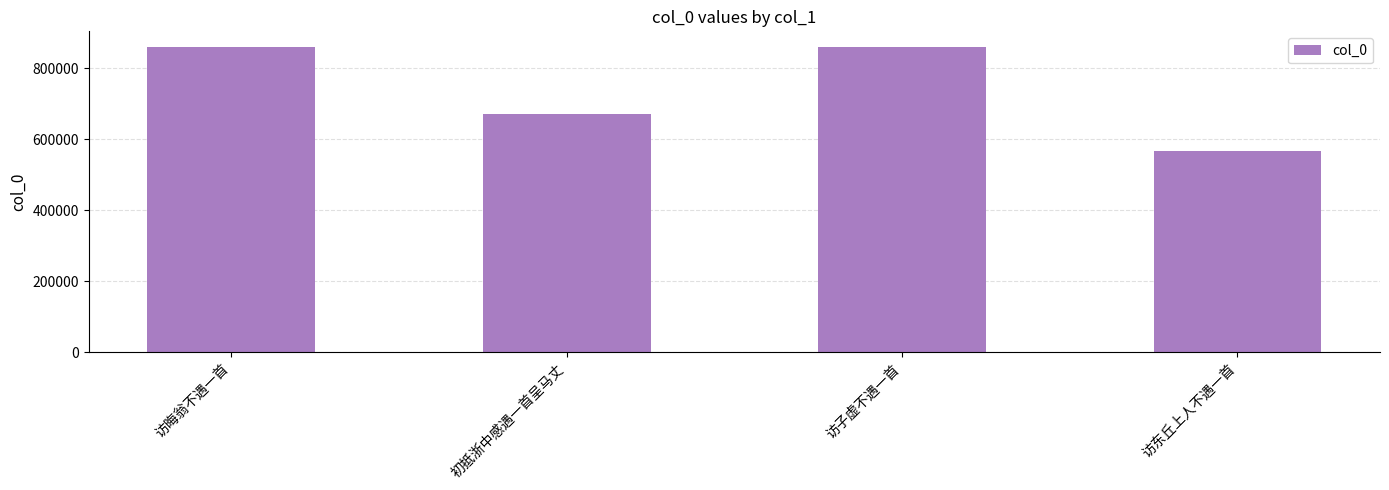

What is the label of the 3rd bar from the left?

访子虚不遇一首